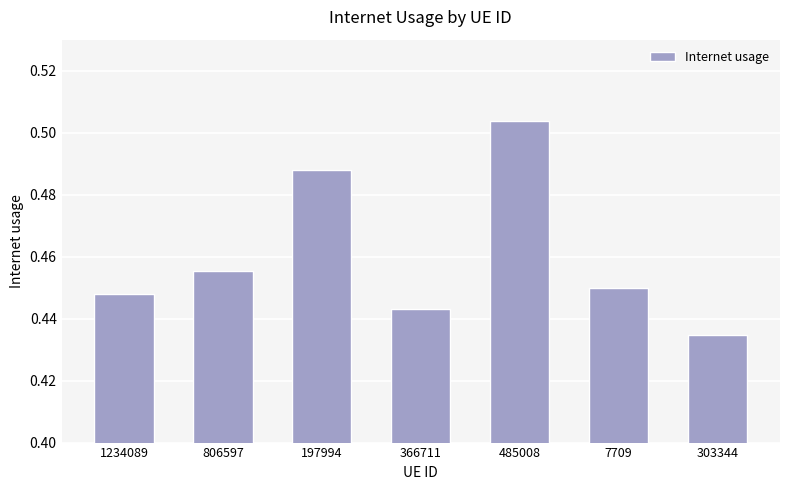

The value at 485008 is 0.1. True or false?

False